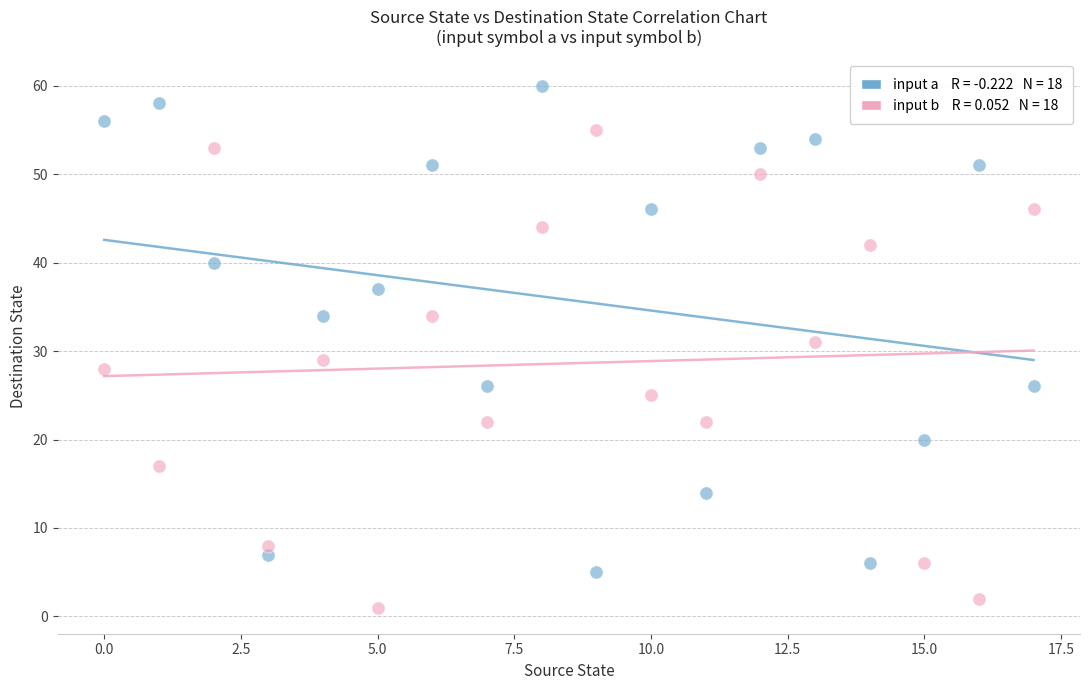

Across all data points, what is the range of Y values (max minus min)?

59